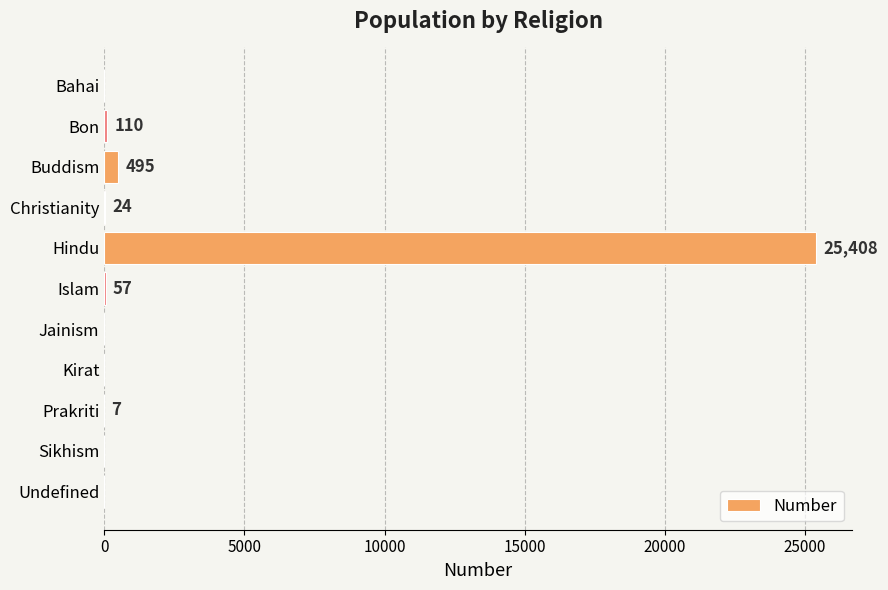

Reading bottom to top, list all the values displayed in this chart.

Undefined=0	Sikhism=0	Prakriti=7	Kirat=0	Jainism=0	Islam=57	Hindu=25408	Christianity=24	Buddism=495	Bon=110	Bahai=0